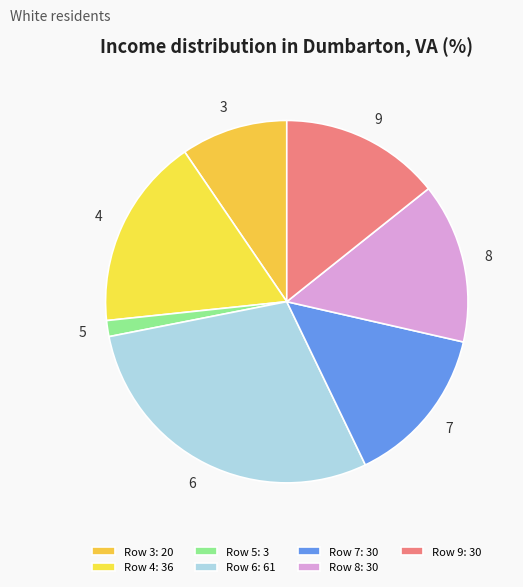

What is the largest slice in the pie chart?

6